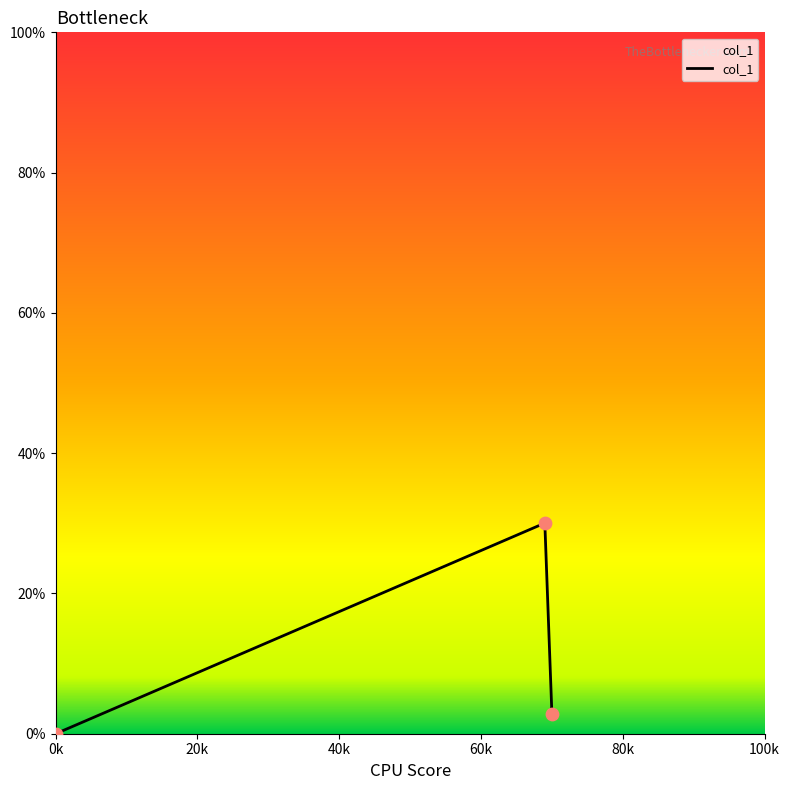

What is the maximum value shown in the chart?

30.0